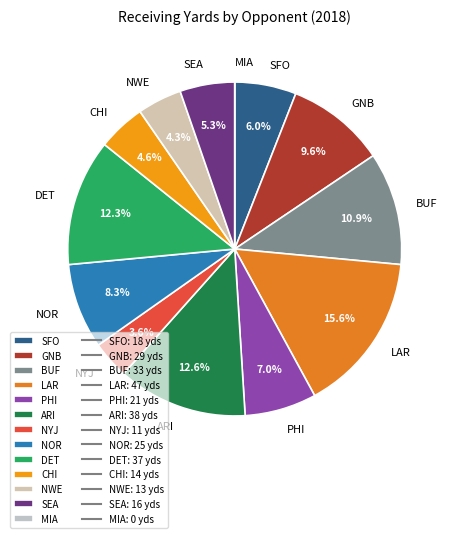

Which category has the biggest portion of the pie?

LAR